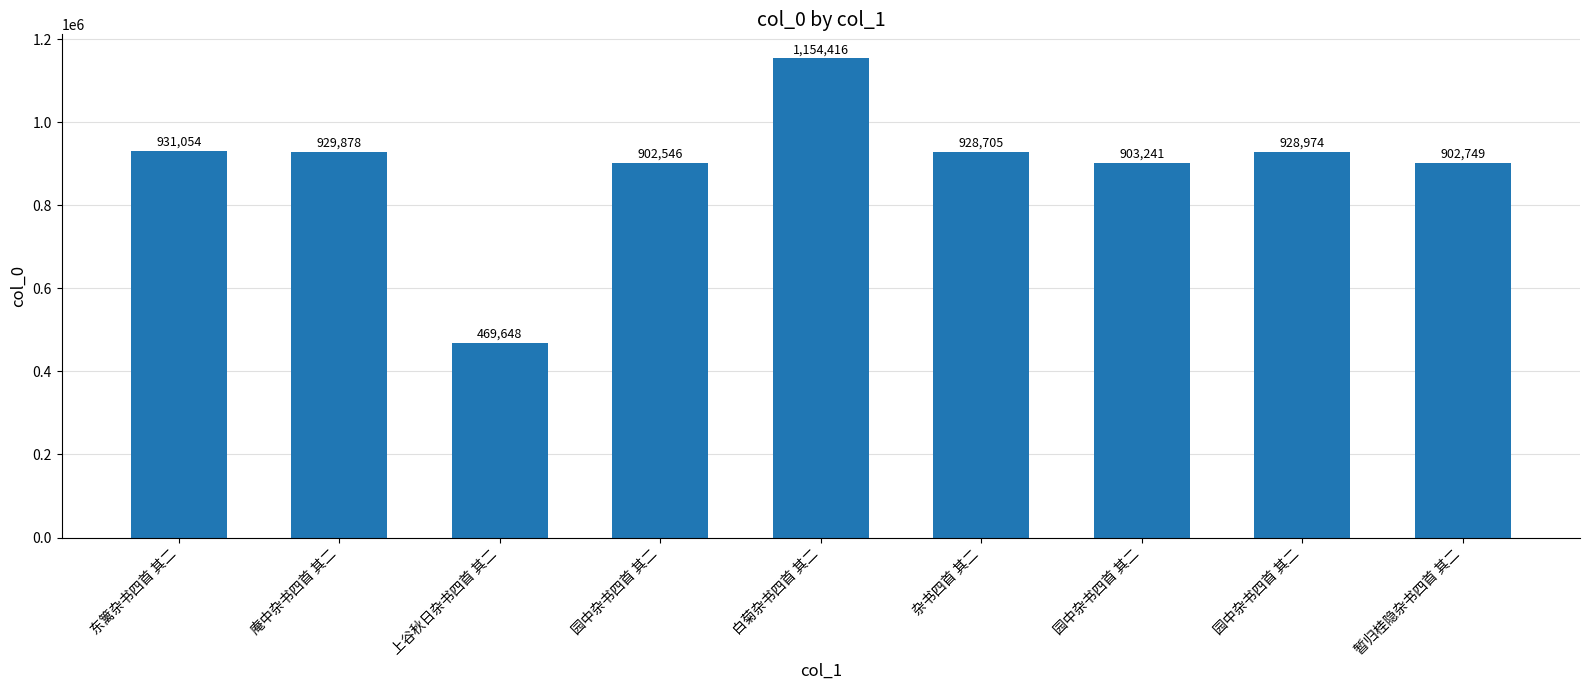

True or false: the data shows 297399 at 暂归桂隐杂书四首 其二.

False